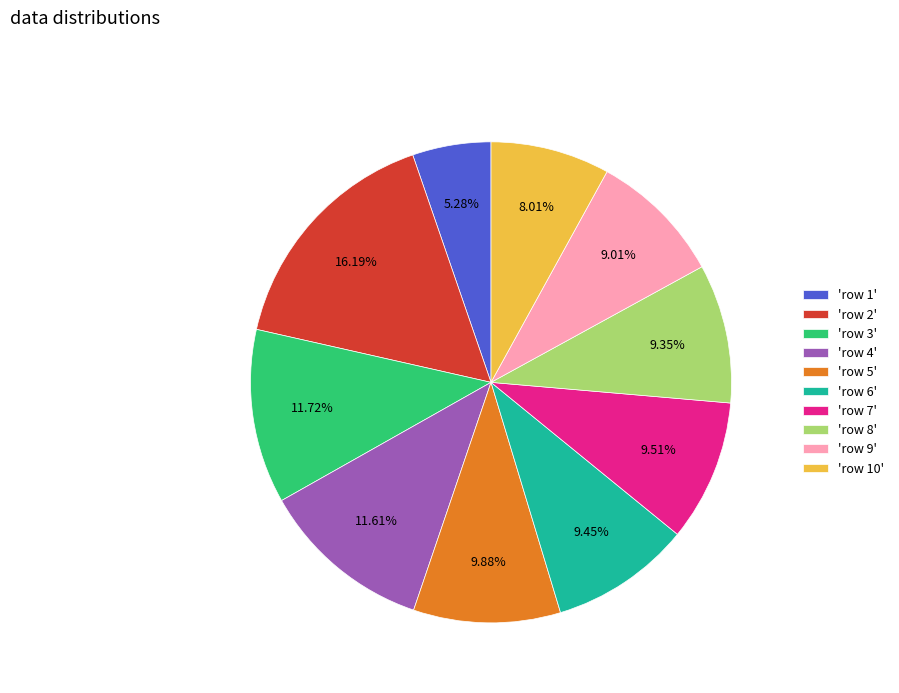

Approximately how many times larger is the value at 'row 4' compared to 'row 1'?

2.2